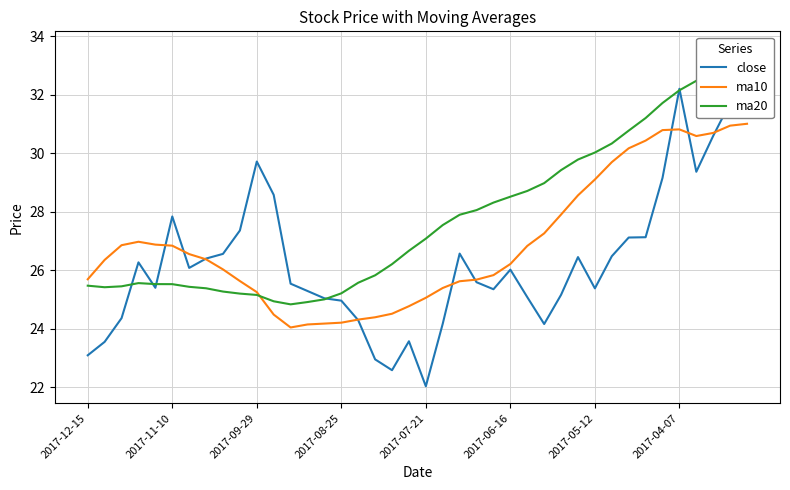

Rank the series by their average value, from highest to lowest.

ma20, ma10, close